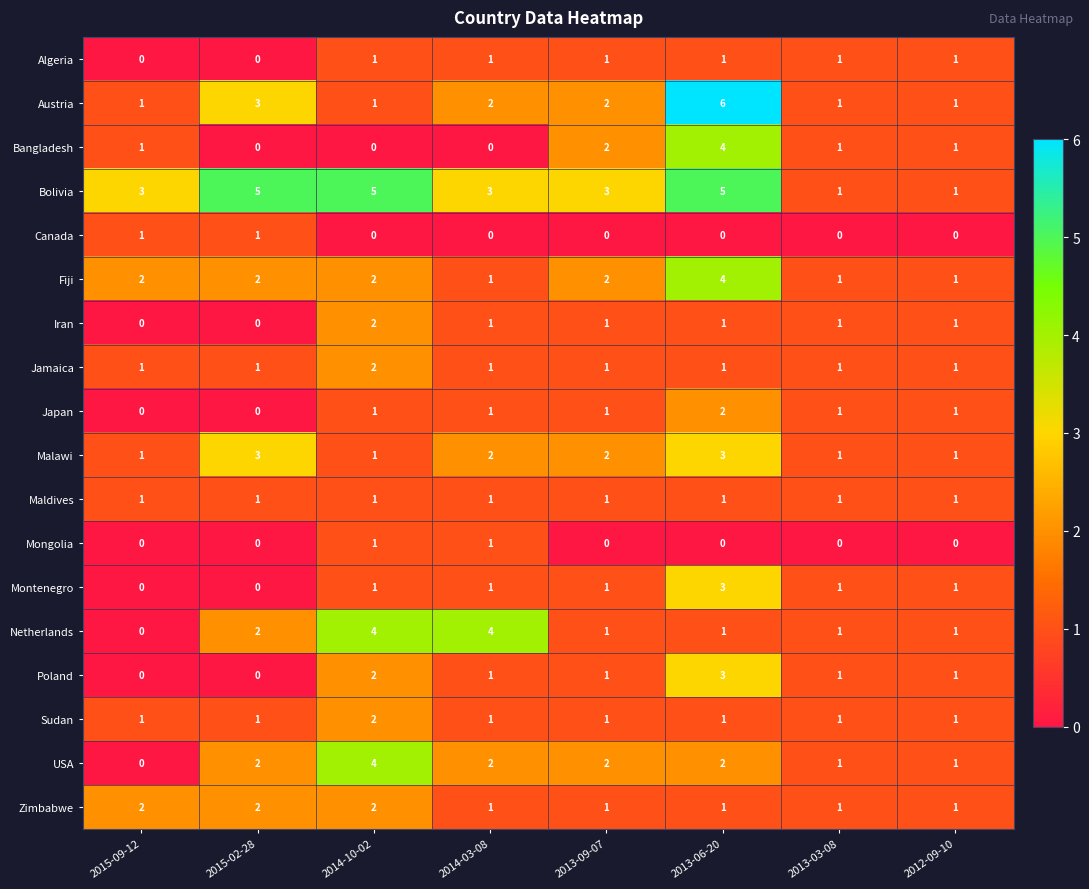

Count the Canada values in the range 0 to 1.

8